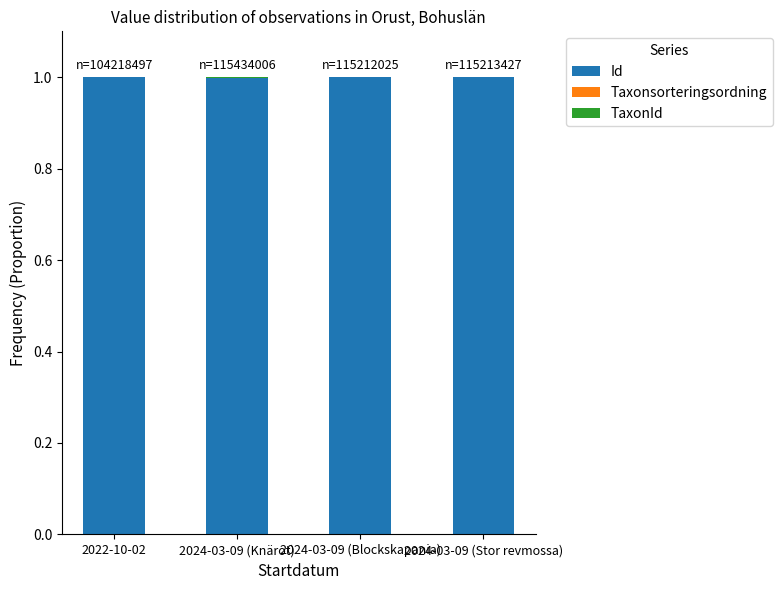

What is the highest value of the Id series?

1.0